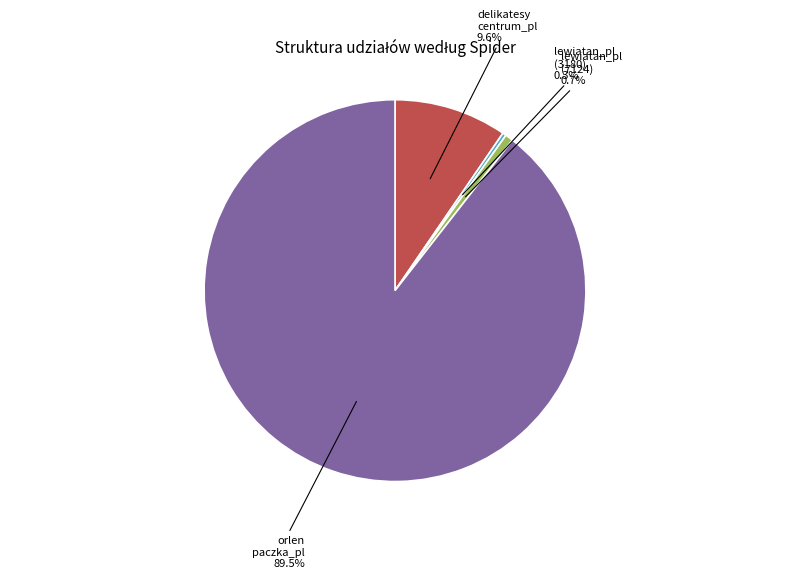

Does any single category account for the majority?

Yes